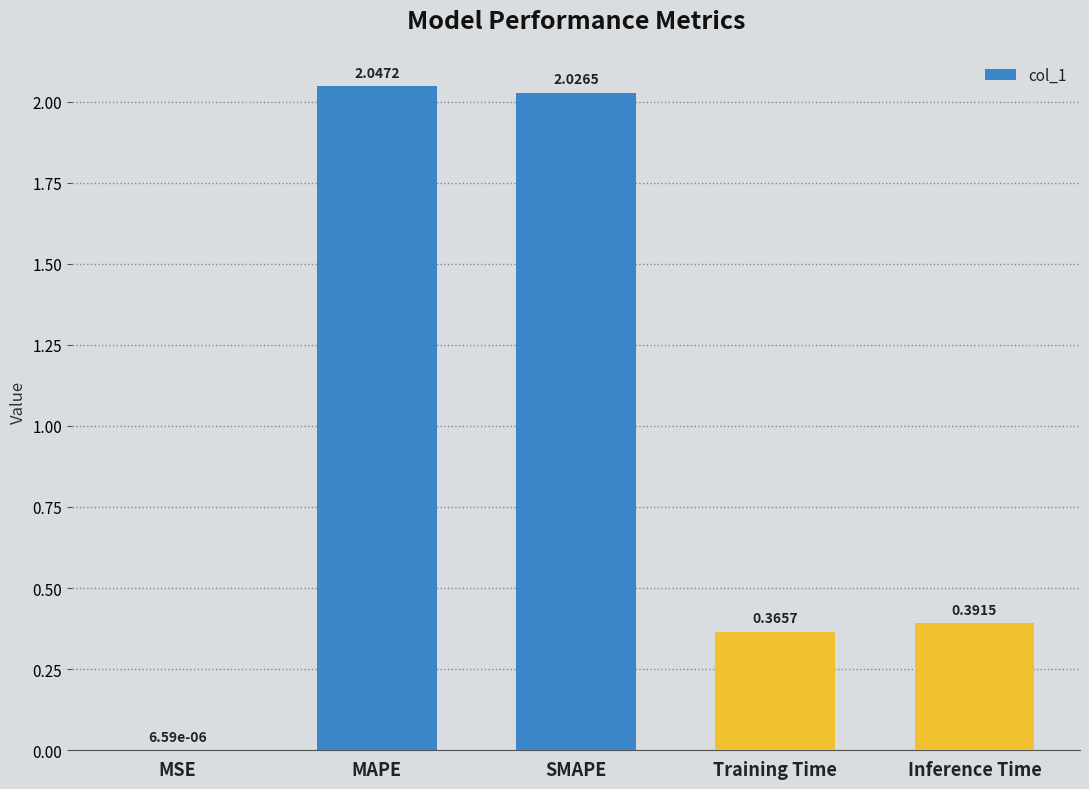

Which label corresponds to the largest value in the chart?

MAPE